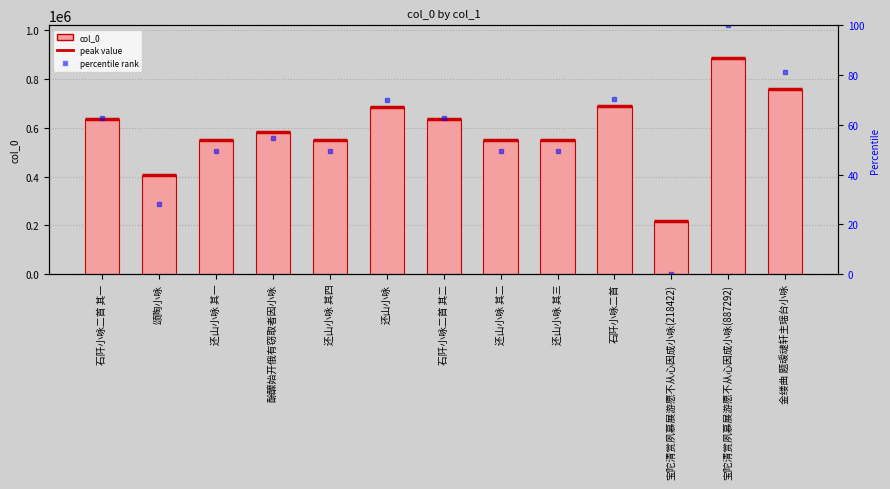

At which category does the chart reach its peak across all series?

宝陀清赏夙慕展游愿不从心因成小咏(887292)